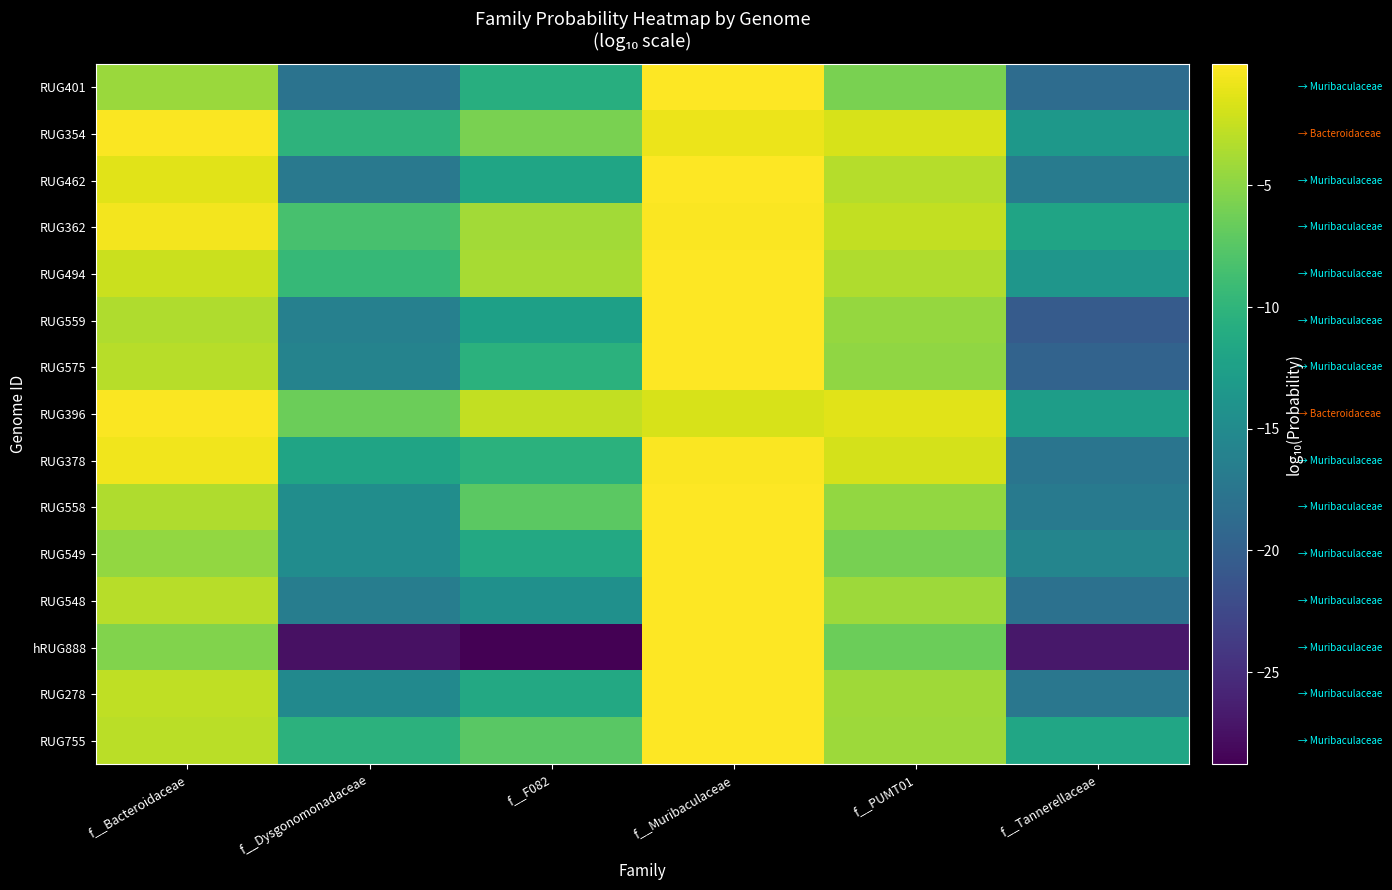

Which series has the largest total across all categories?

RUG396